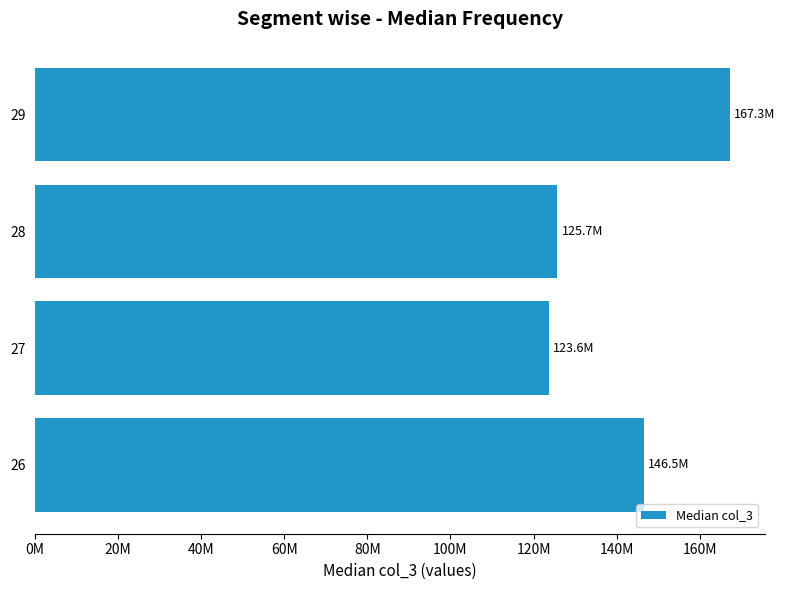

What is the sum of all values?

563185176